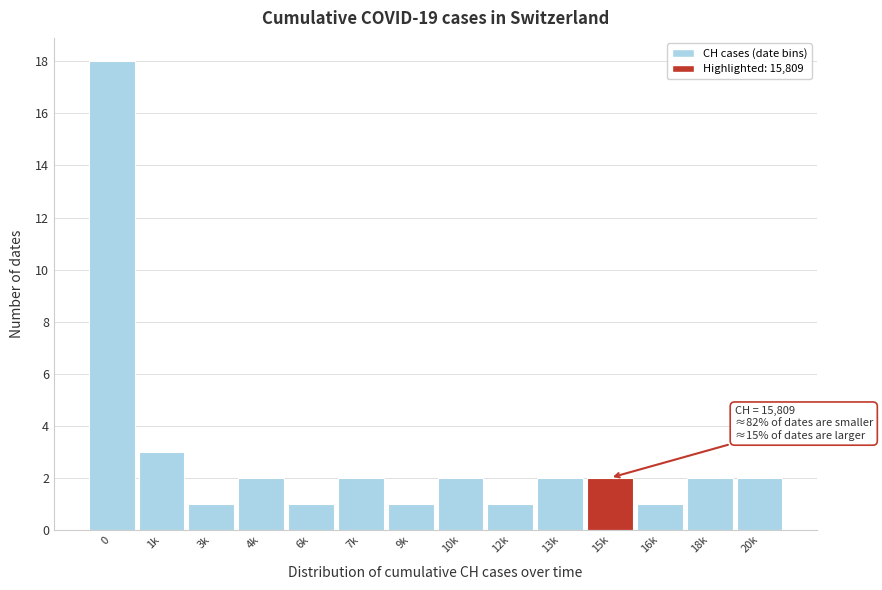

Reading left to right, extract all data points from this chart.

18	3	1	2	1	2	1	2	1	2	2	1	2	2